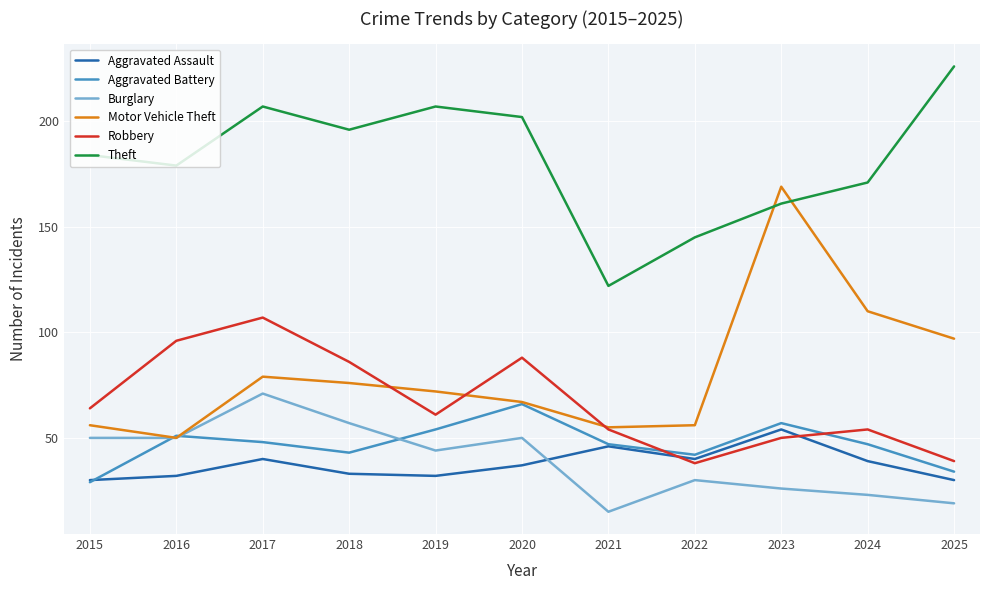

How many interior local valleys does the Robbery series have?

2